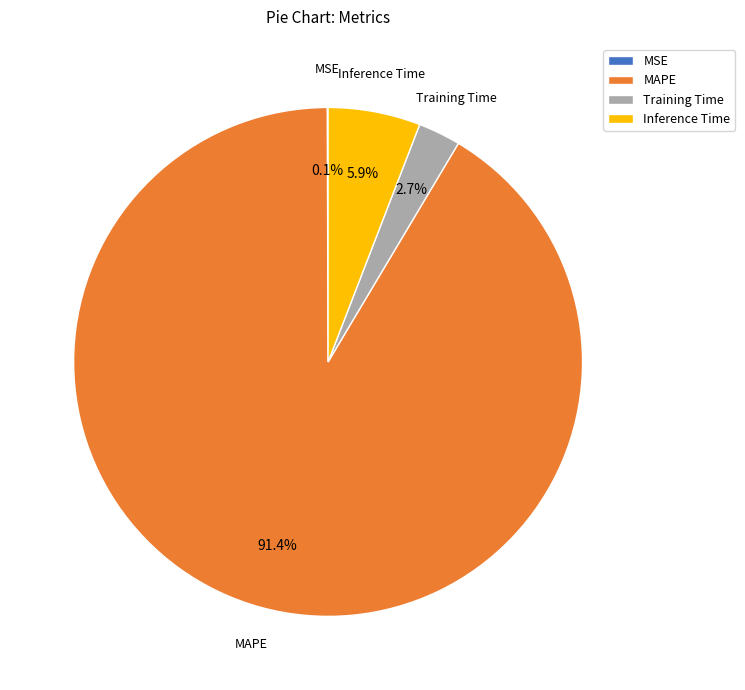

To the nearest percent, what is the average slice percentage?

25%